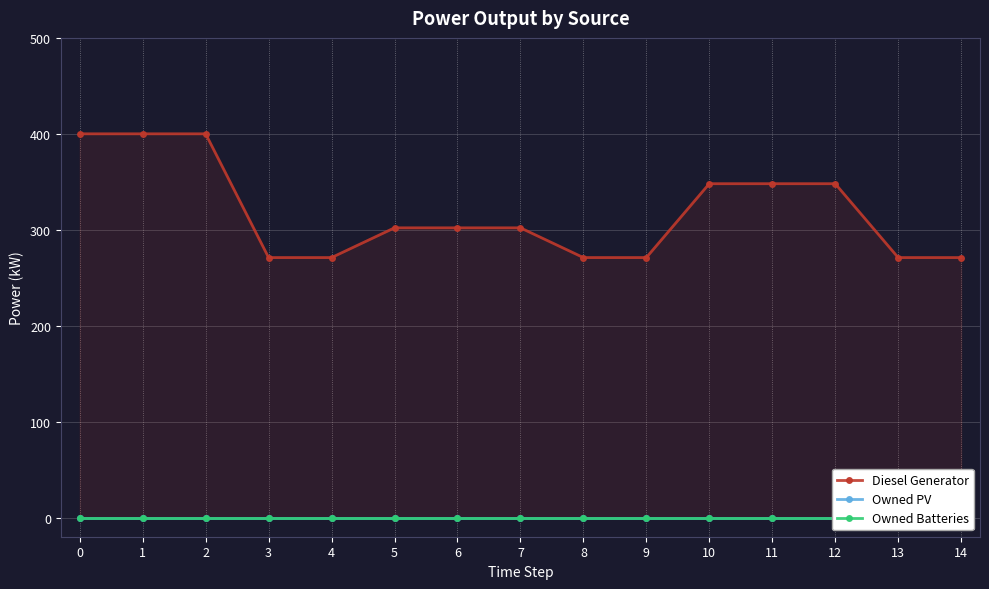

Reading right to left, extract all data points from this chart.

Diesel Generator: 271	271	348	348	348	271	271	302	302	302	271	271	400	400	400
Owned PV: 0	0	0	0	0	0	0	0	0	0	0	0	0	0	0
Owned Batteries: 0	0	0	0	0	0	0	0	0	0	0	0	0	0	0